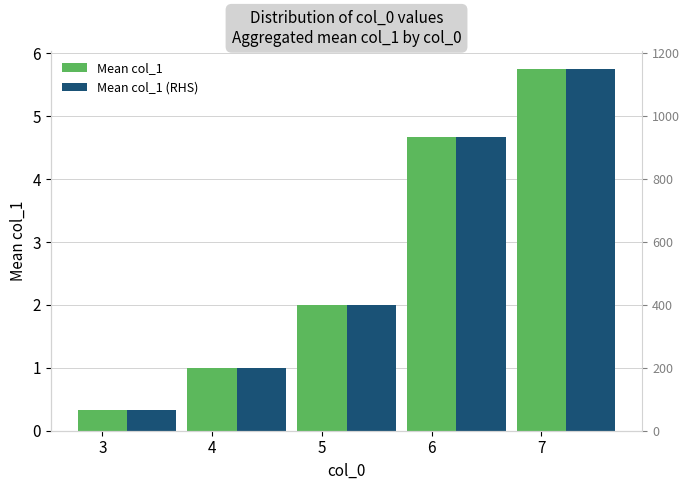

How many distinct data groups are displayed?

2